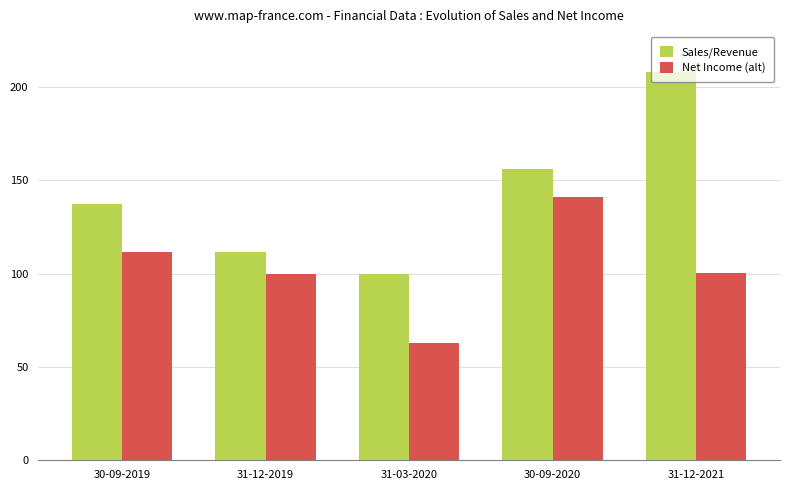

Reading left to right, extract all data points from this chart.

Sales/Revenue: 30-09-2019=137111	31-12-2019=111636	31-03-2020=99966	30-09-2020=155873	31-12-2021=208086
Net Income (alt): 30-09-2019=111636	31-12-2019=99966	31-03-2020=62792	30-09-2020=141005	31-12-2021=100309